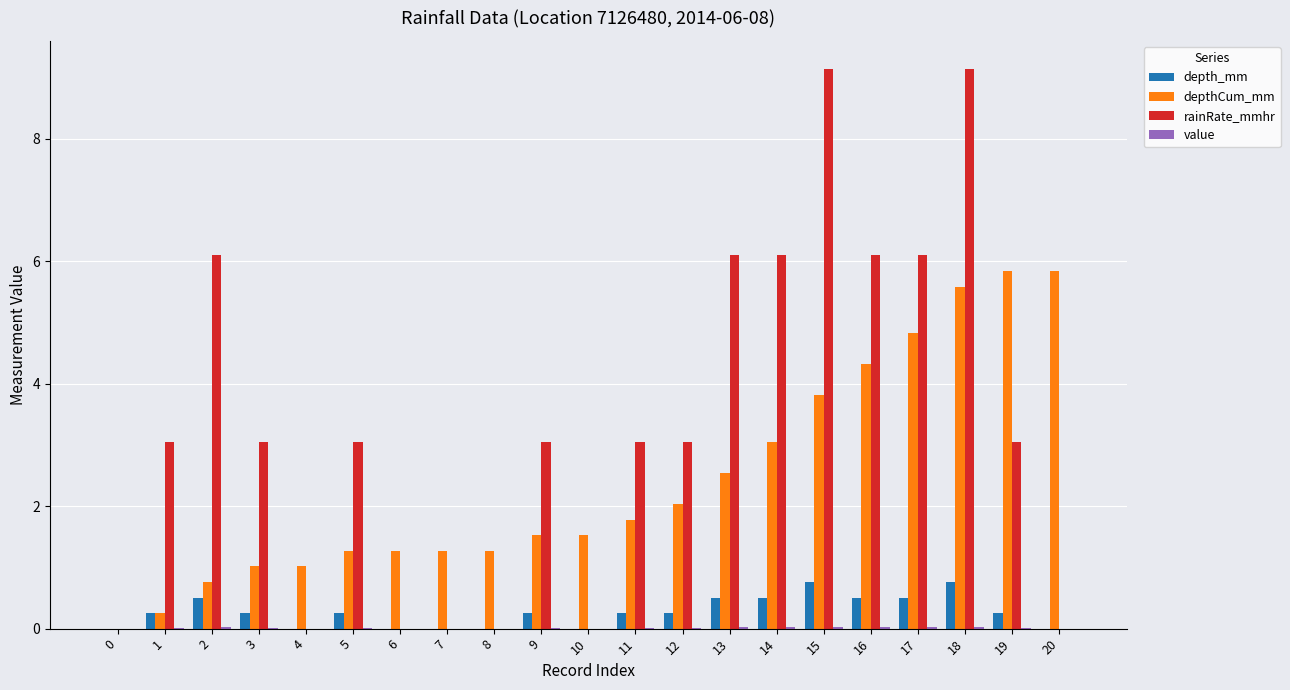

Which series changed the most between 0 and 19?

depthCum_mm